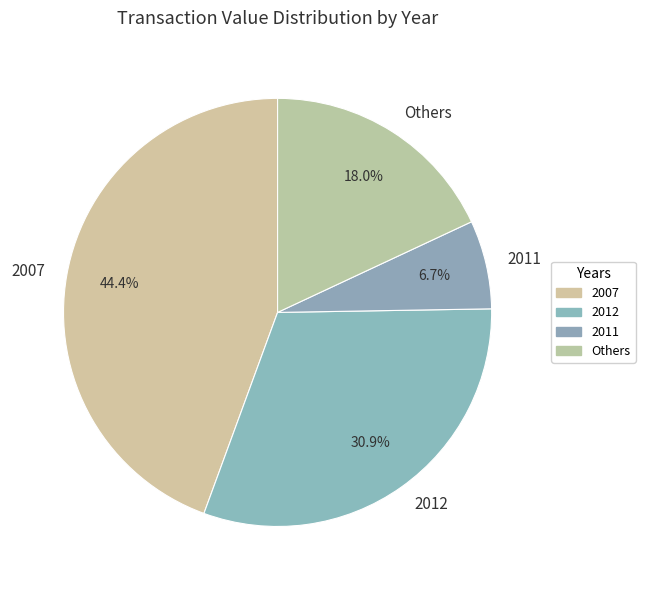

What percentage is NOT represented by Others?

82.0%